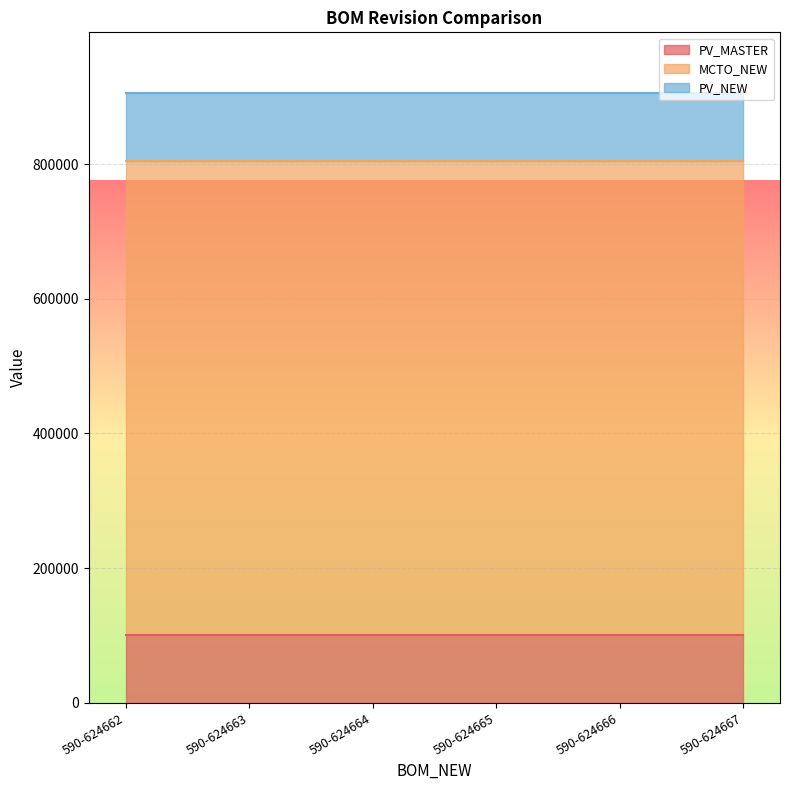

True or false: PV_NEW has more than 0 interior local peaks.

False